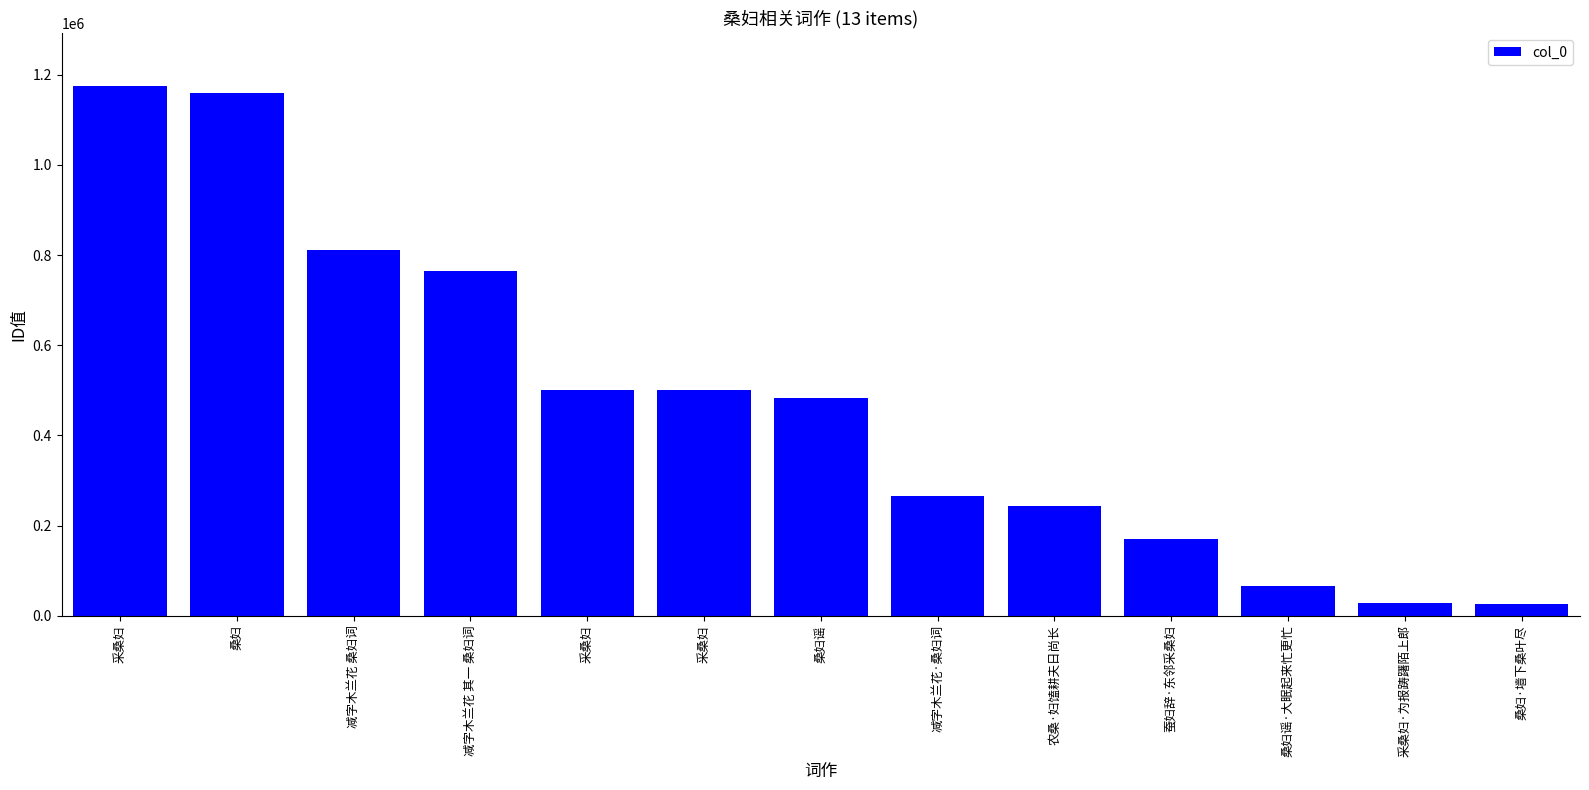

What is the value of the 8th bar from the left?

266417